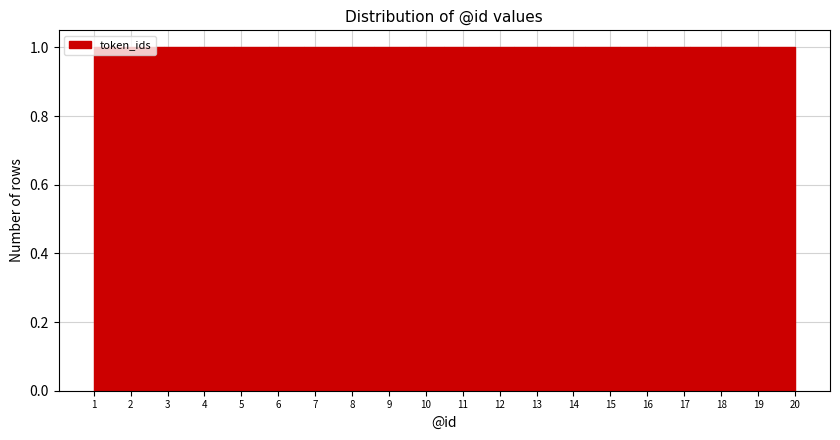

What is the height of the bar covering 8.60 to 9.55 on the x-axis? Neither the bar edges nor the heights are printed on the chart, so give them approximately, as read against the axes.

1